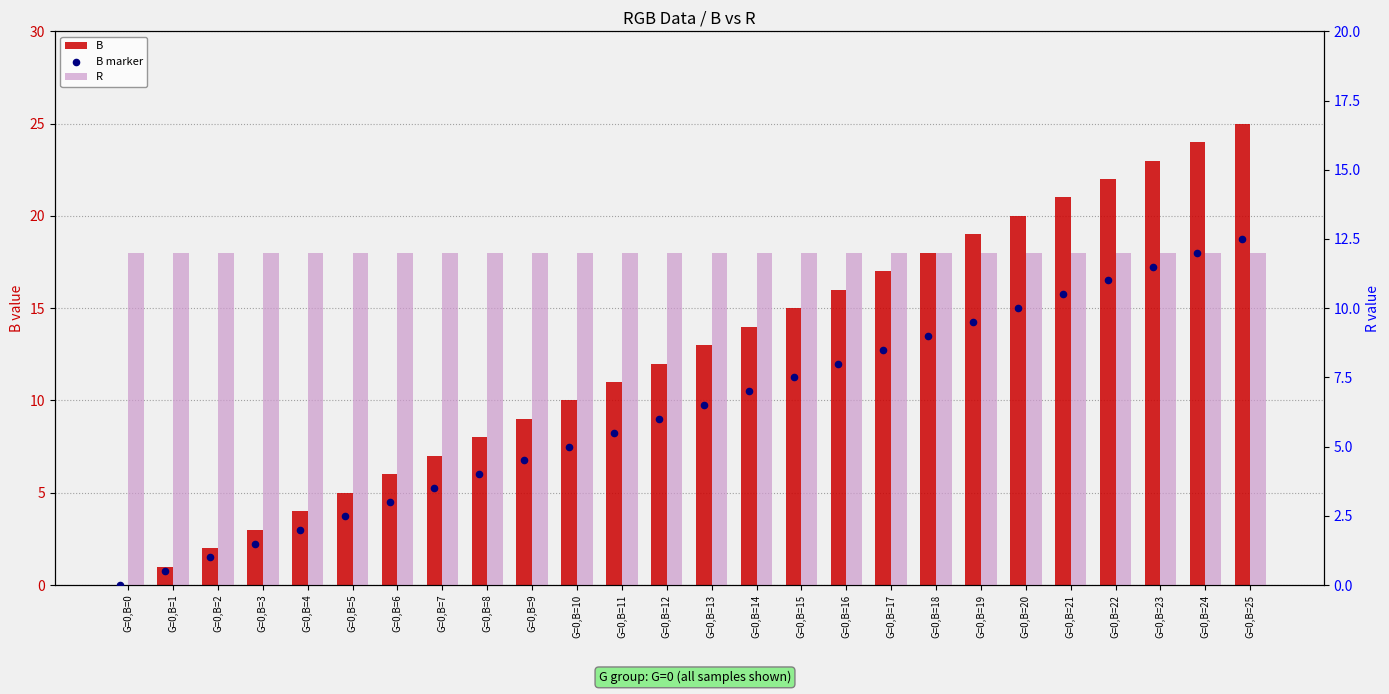

Is the value of B at G=0,B=13 greater than the value of B marker at G=0,B=5?

Yes